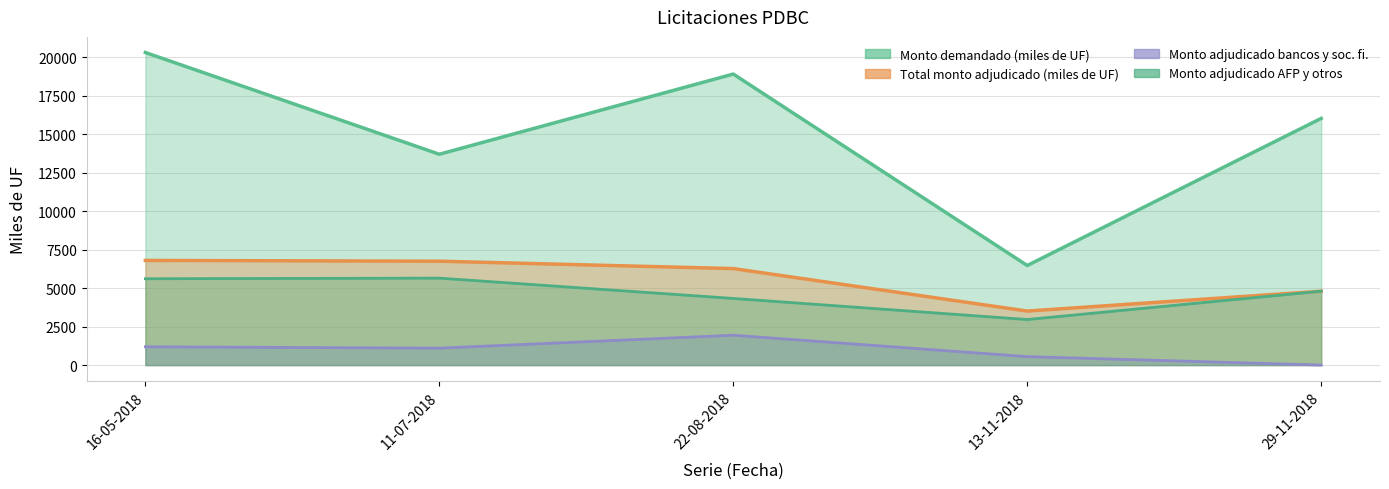

Is it true that Total monto adjudicado (miles de UF) equals 1448 at 16-05-2018?

False